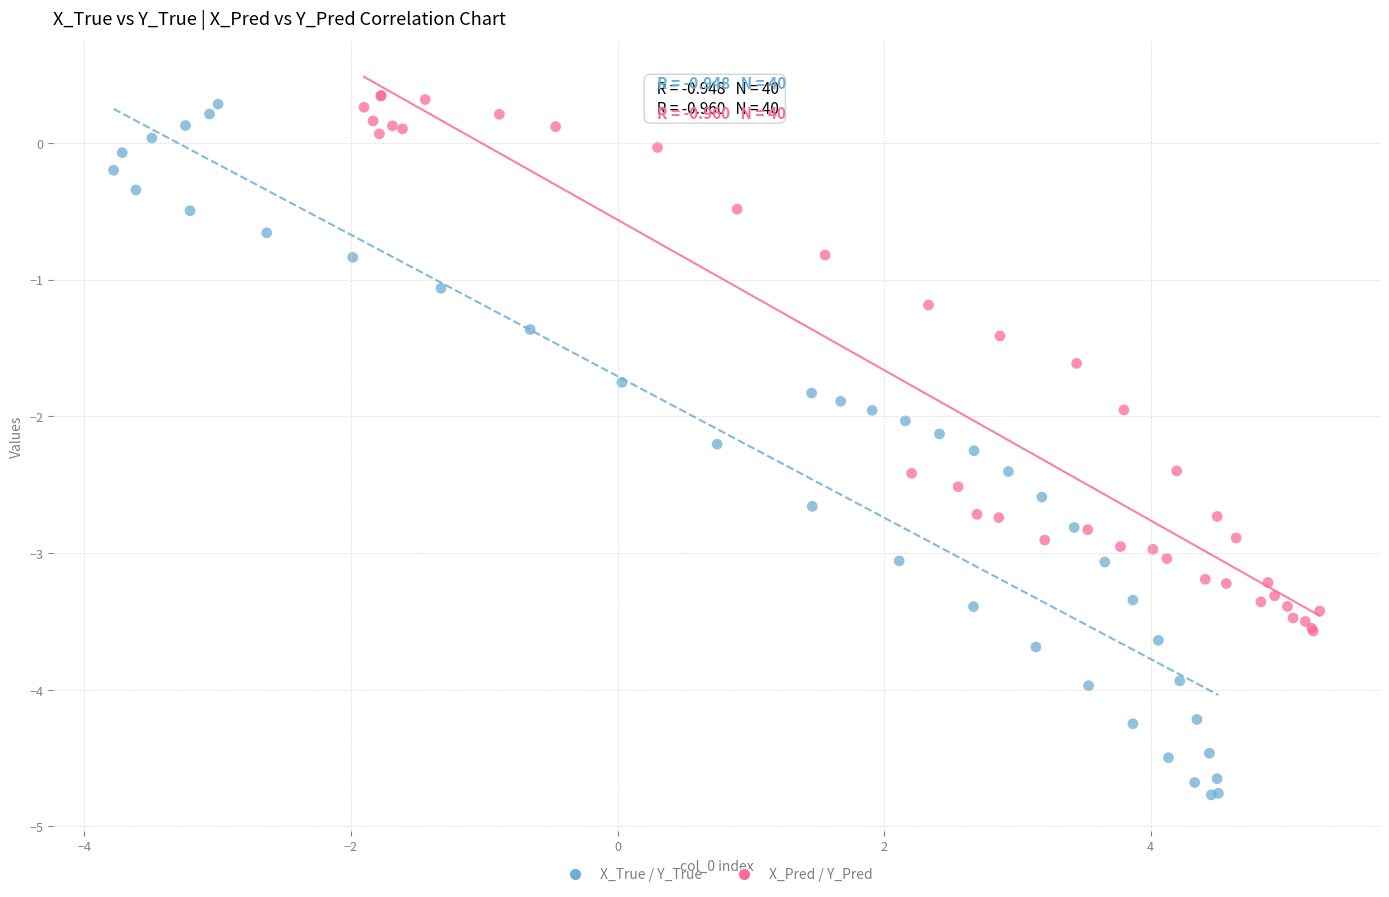

Which series has the widest spread of Y values?

X_True / Y_True